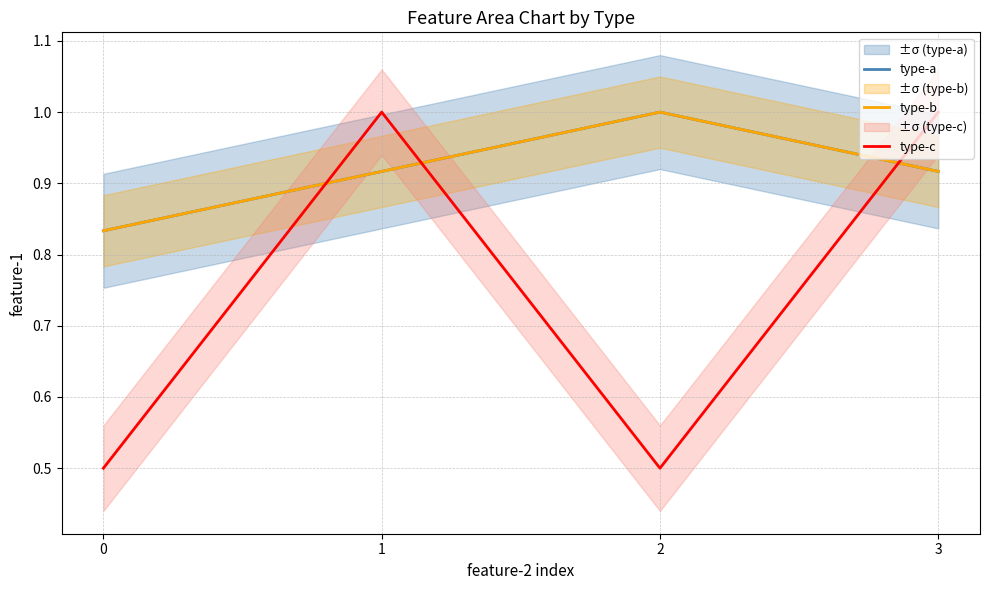

What are all the series names shown in the legend?

type-a, type-b, type-c